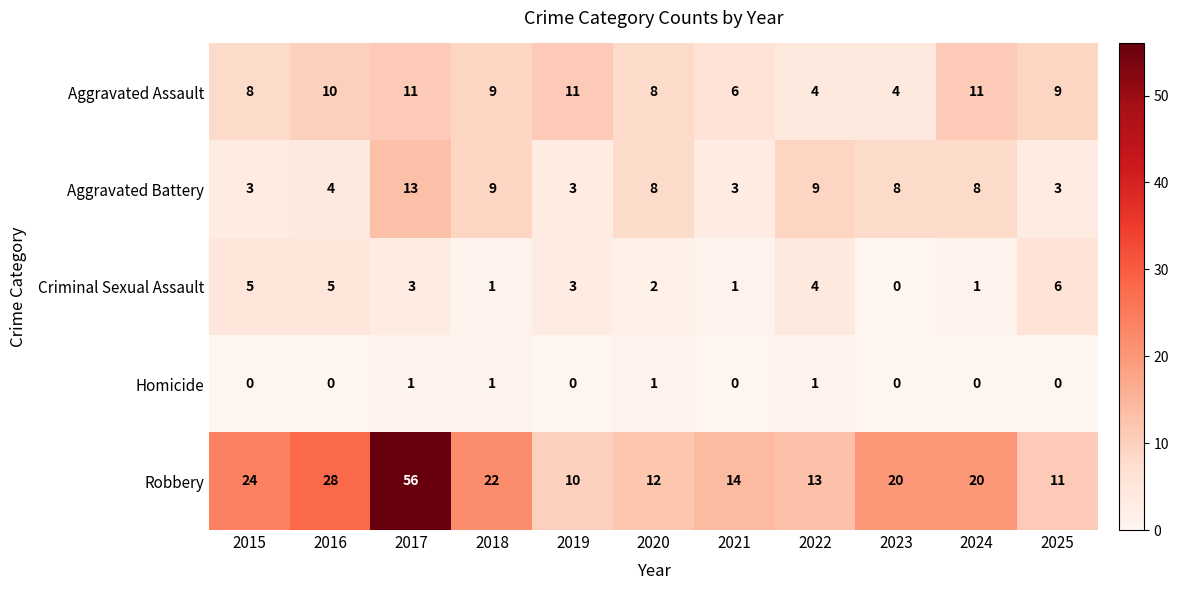

What is the minimum value for Aggravated Battery?

3